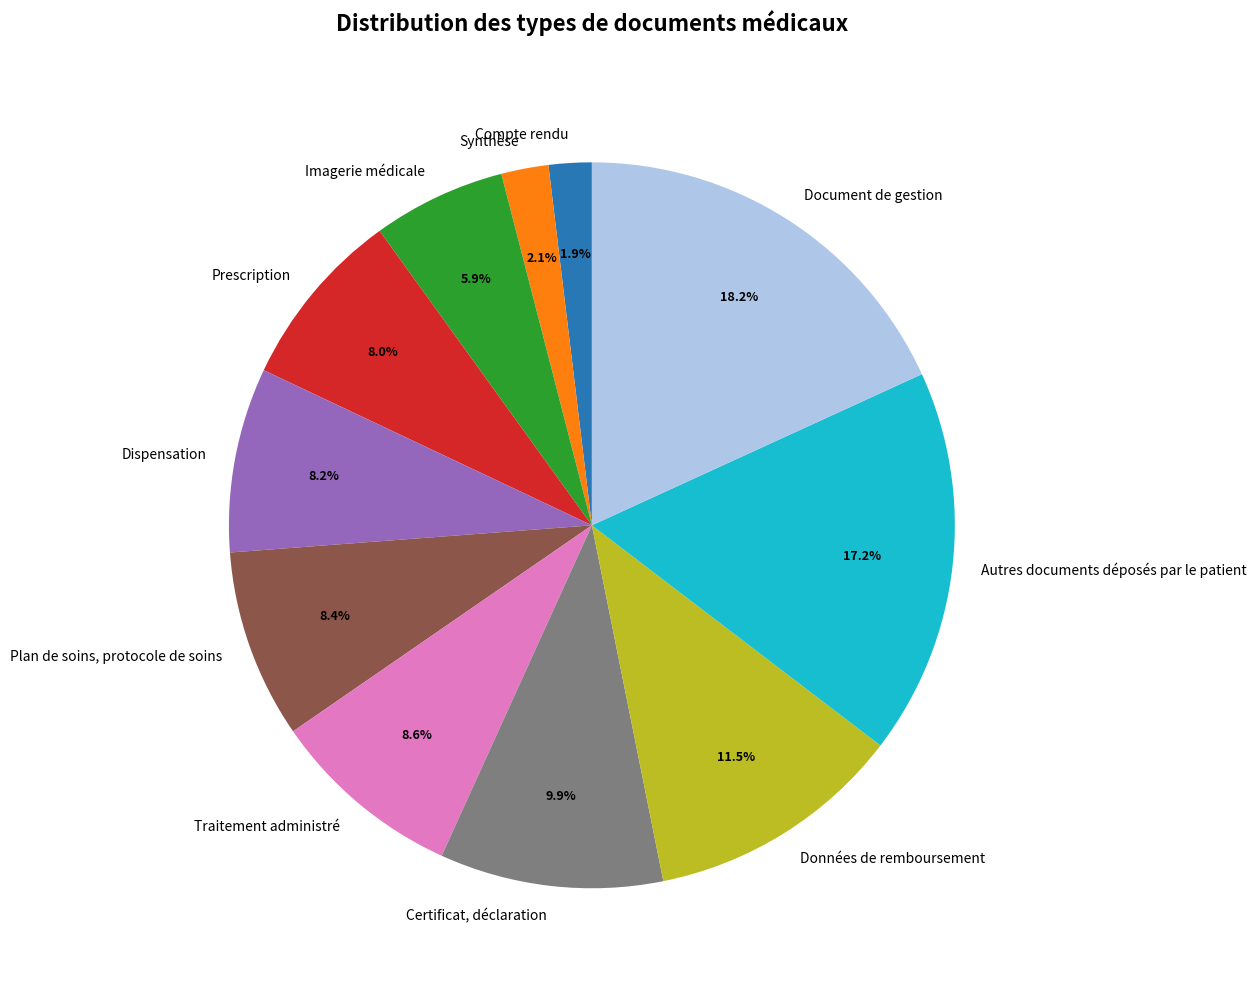

How many slices are in this pie chart?

11